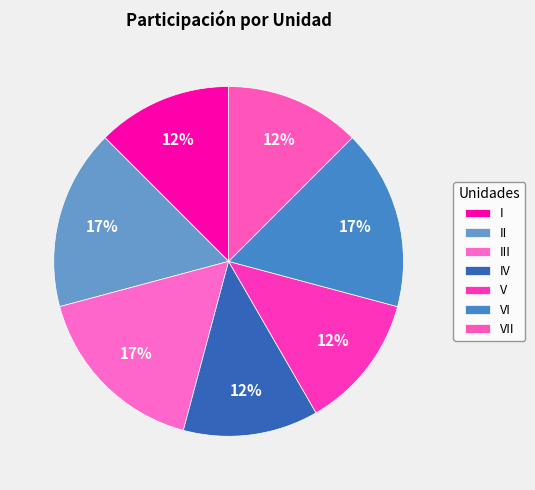

What percentage is the VII slice, to the nearest percent?

12%